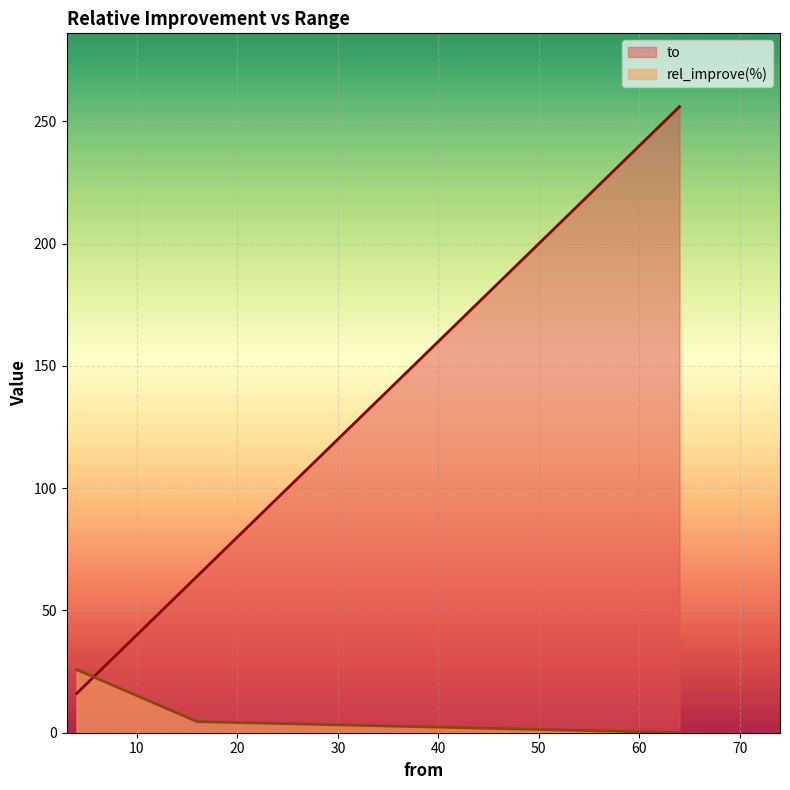

What is the spread (max minus min) of values at 4.0?

9.8